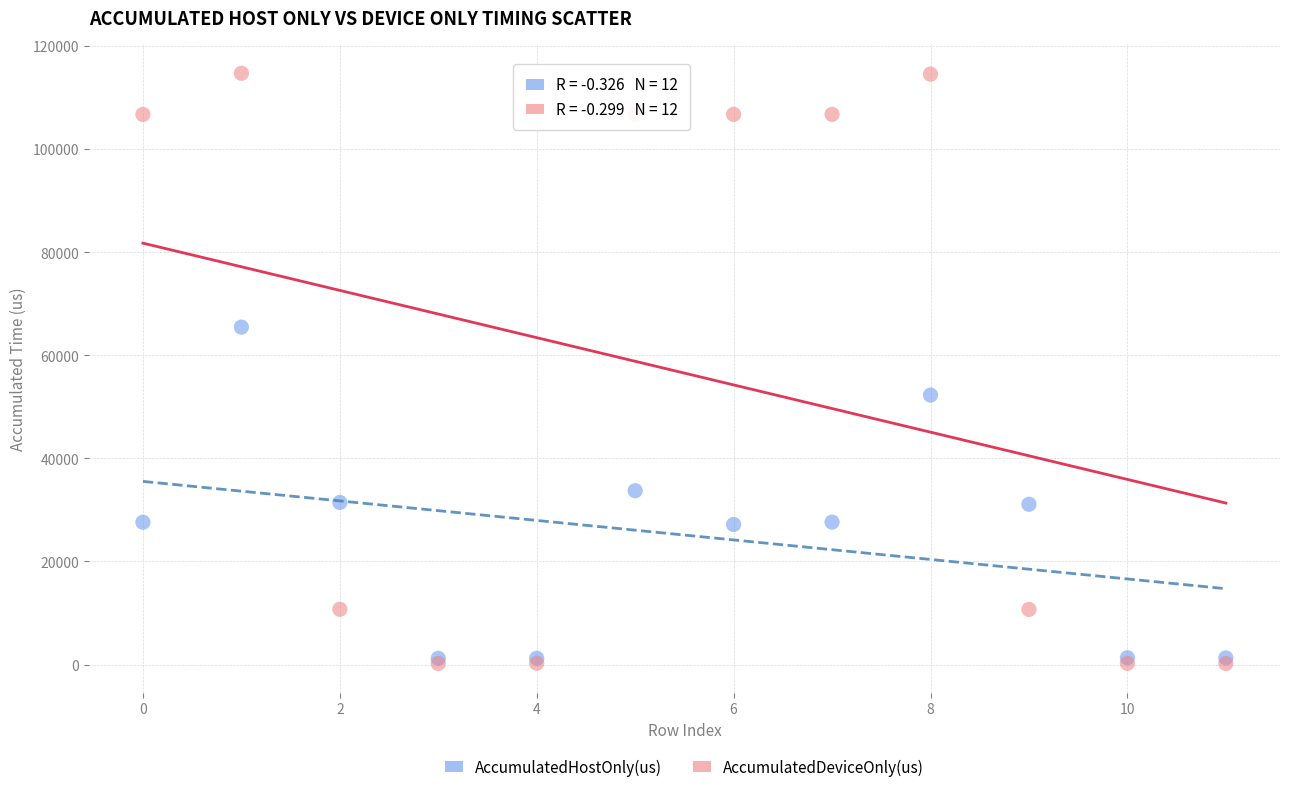

In the AccumulatedDeviceOnly(us) series, what Y value is closest to 57479?

10723.7